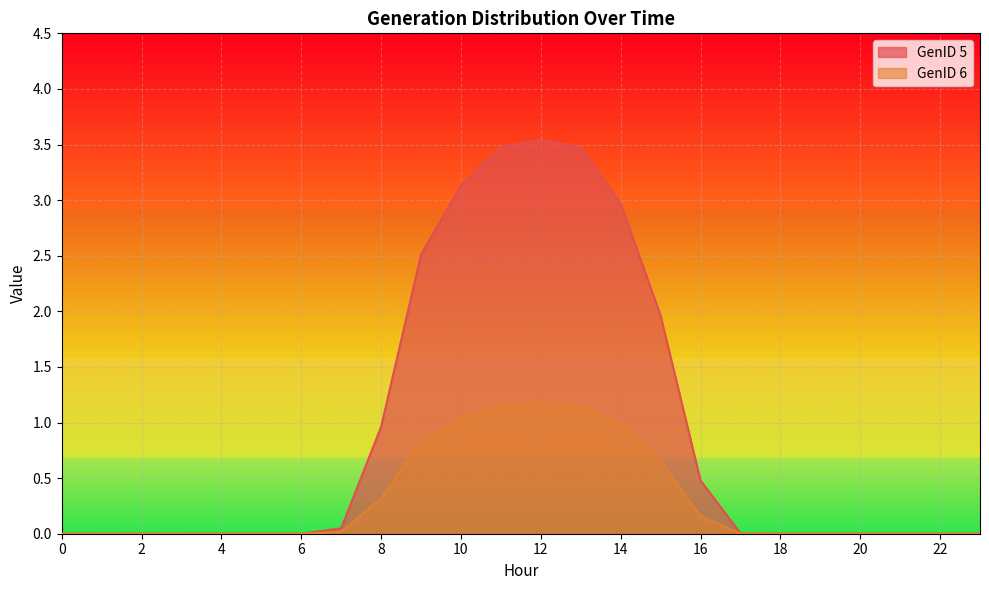

How many lines are shown in the chart?

2